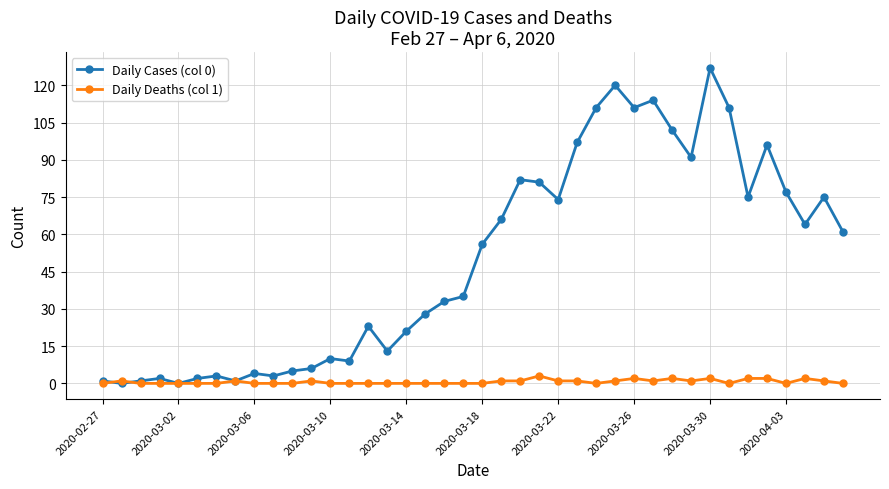

What is the greatest value displayed?

127